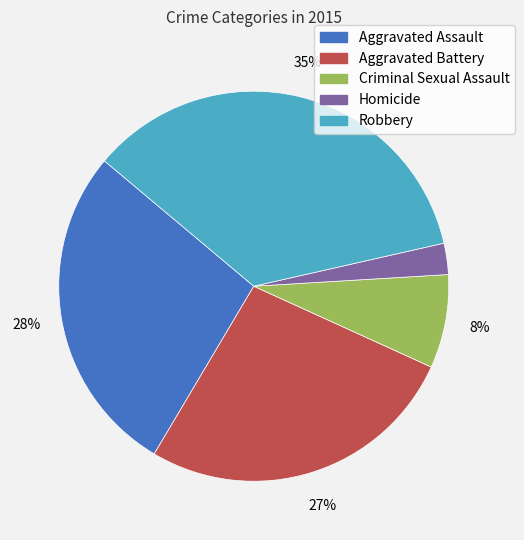

Which slice is the smallest?

Homicide